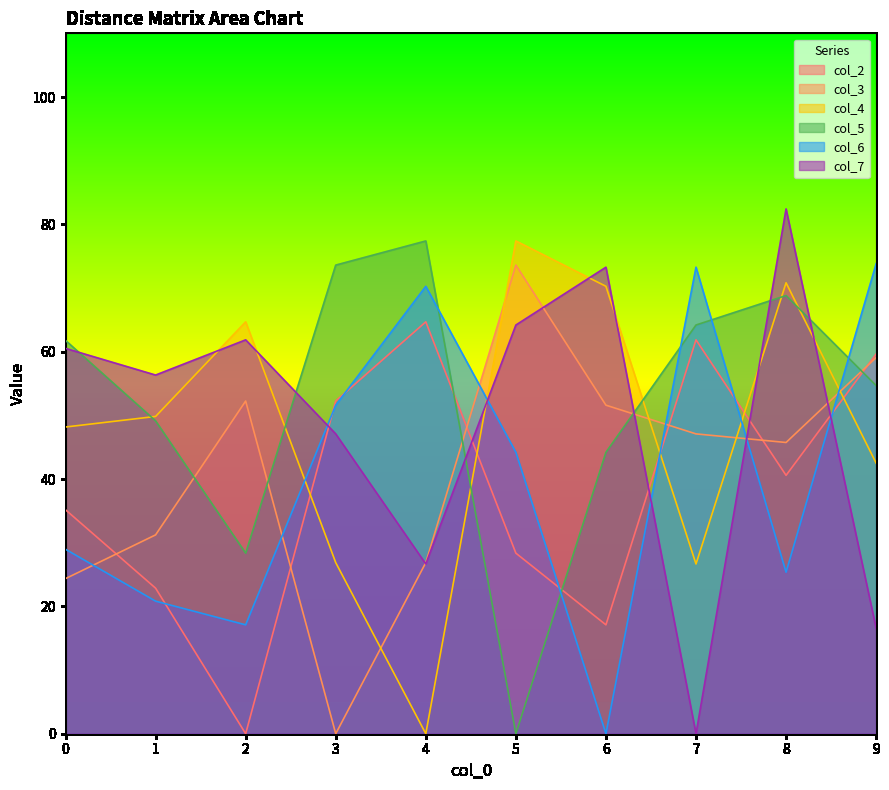

The value of col_7 at 6 is 73.3. True or false?

True